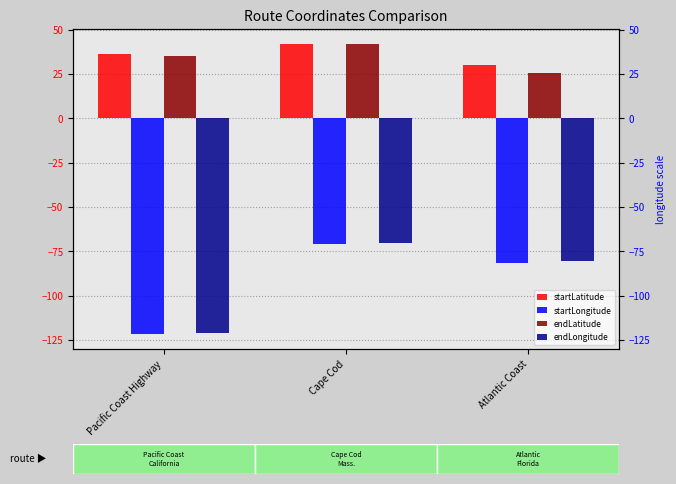

At Pacific Coast Highway, list the series in order from smallest to largest.

startLongitude, endLongitude, endLatitude, startLatitude